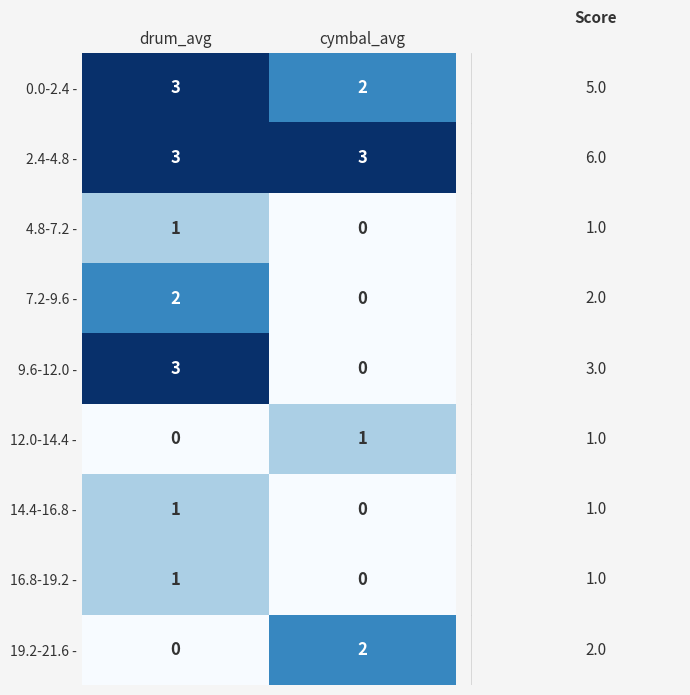

What is the total value across all series at cymbal_avg?

8